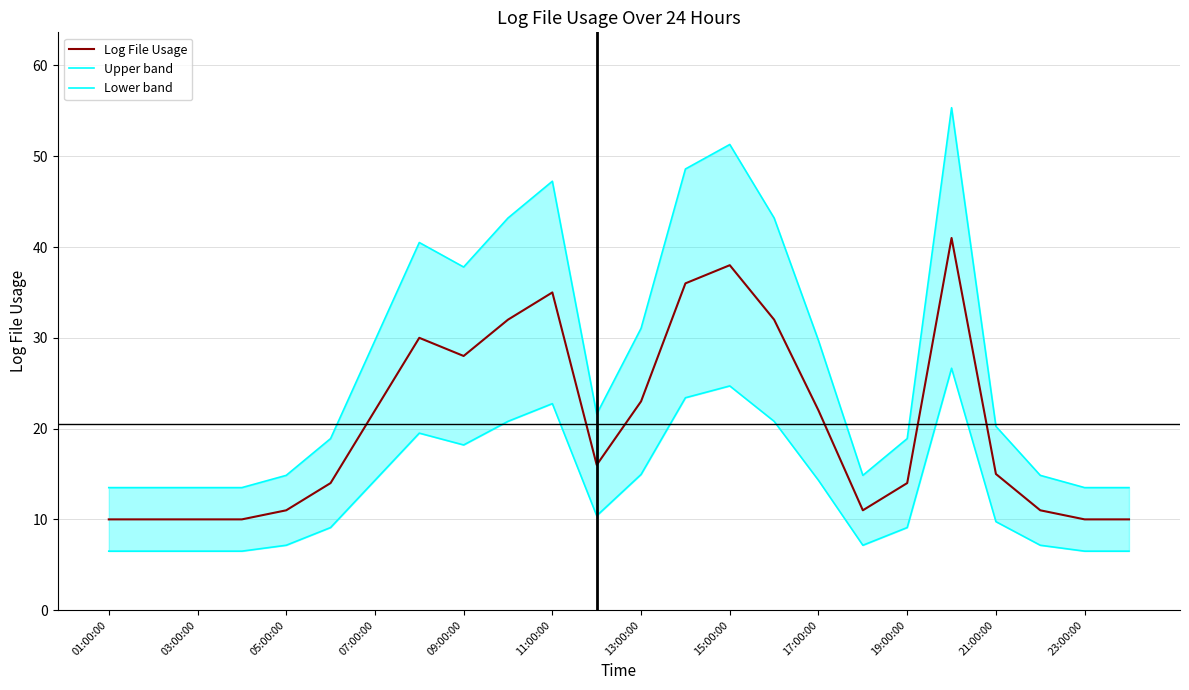

Reading left to right, extract all data points from this chart.

Log File Usage: 10.0	10.0	10.0	10.0	11.0	14.0	22.0	30.0	28.0	32.0	35.0	16.0	23.0	36.0	38.0	32.0	22.0	11.0	14.0	41.0	15.0	11.0	10.0	10.0
Upper band: 13.5	13.5	13.5	13.5	14.8	18.9	29.7	40.5	37.8	43.2	47.2	21.6	31.0	48.6	51.3	43.2	29.7	14.8	18.9	55.4	20.2	14.8	13.5	13.5
Lower band: 6.5	6.5	6.5	6.5	7.2	9.1	14.3	19.5	18.2	20.8	22.8	10.4	15.0	23.4	24.7	20.8	14.3	7.2	9.1	26.6	9.8	7.2	6.5	6.5